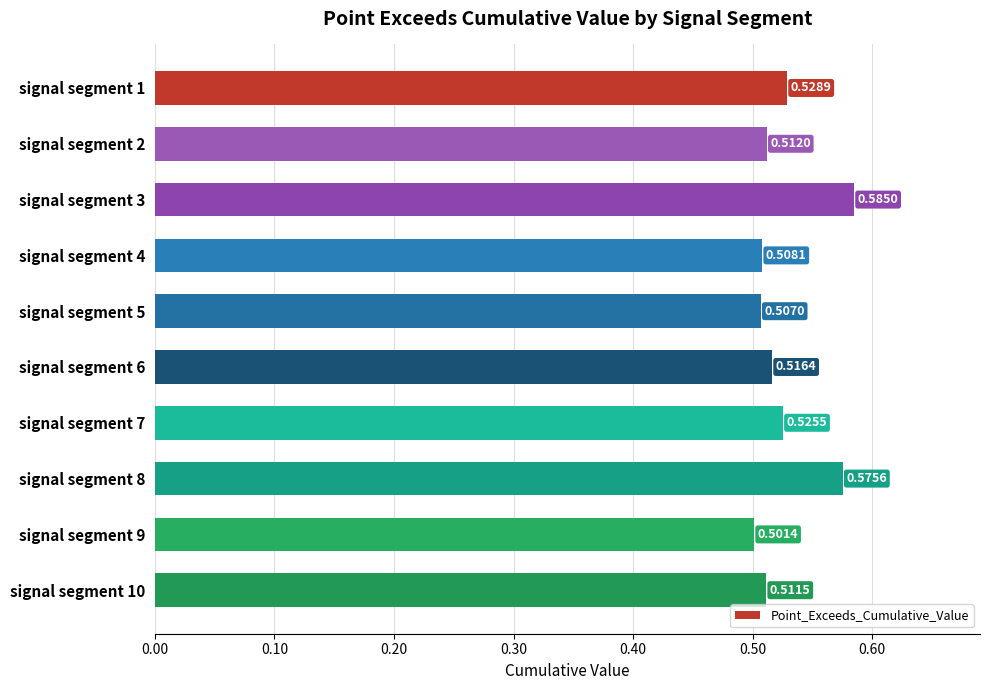

Which has a higher value, signal segment 1 or signal segment 6?

signal segment 1